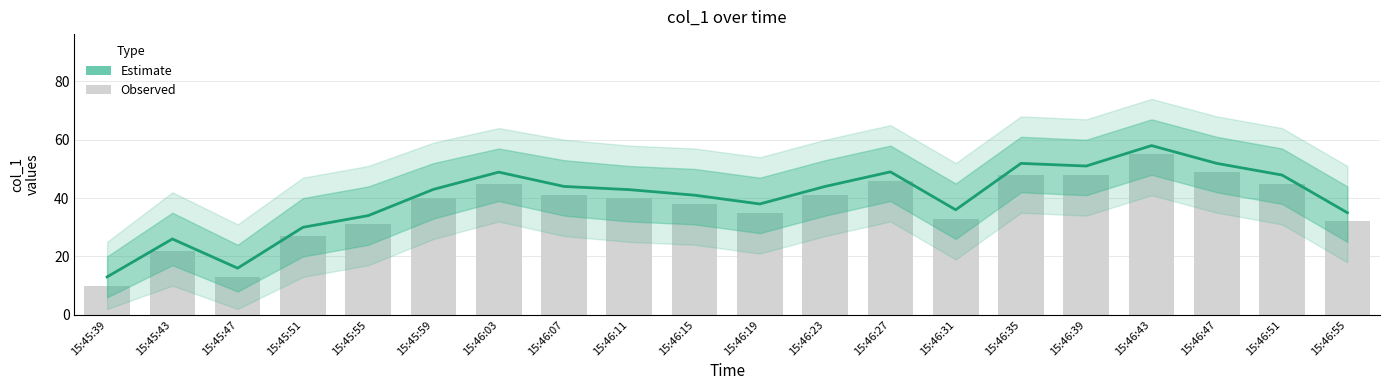

What is the sum of all Observed values?

739.0